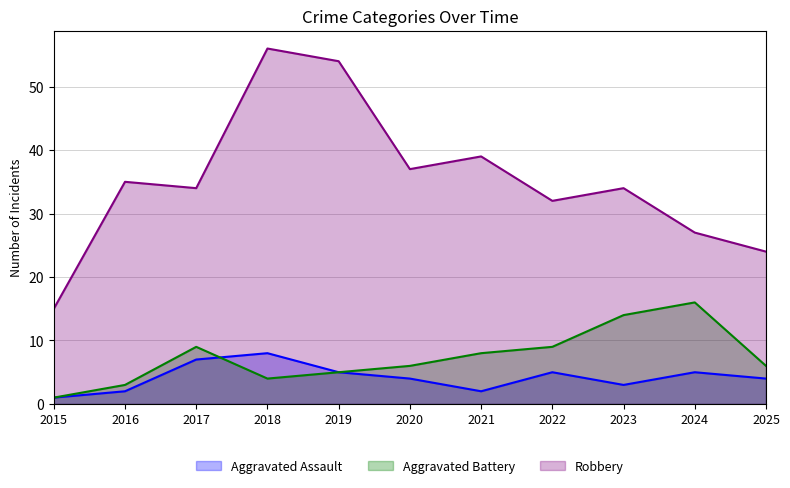

How many values in the Robbery series are below 34?

4